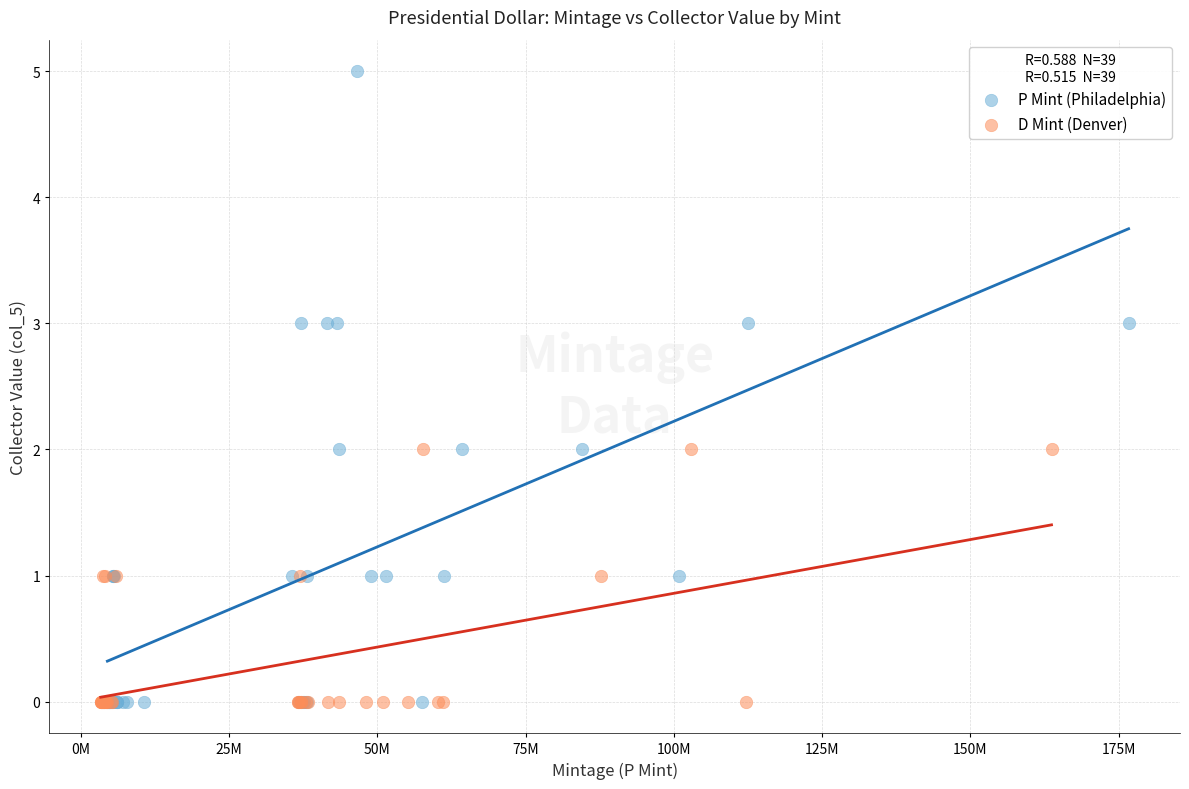

Which series contains the highest Y value?

P Mint (Philadelphia)